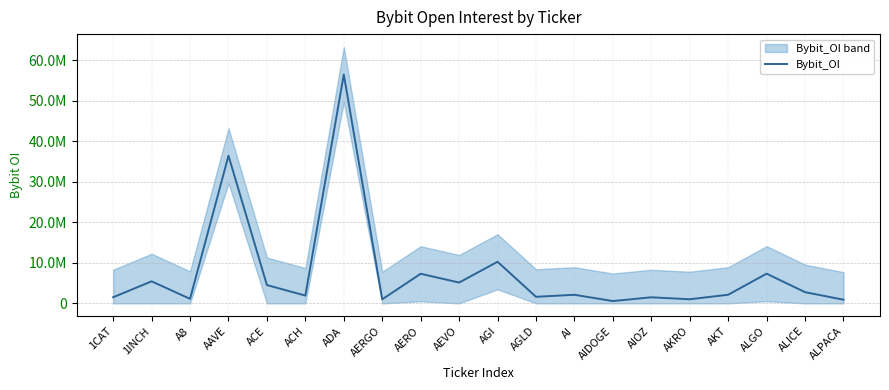

How many points are higher than both their immediate neighbors (excluding endpoints)?

8